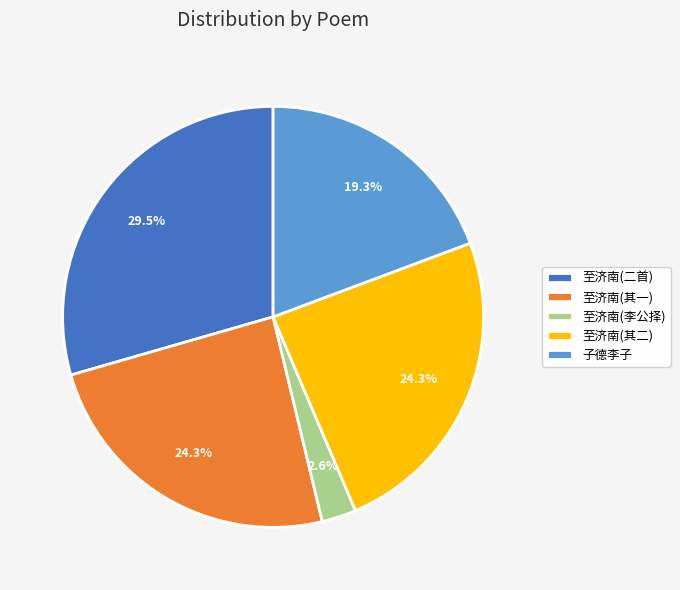

Approximately how many times larger is the value at 至济南(二首) compared to 至济南(其一)?

1.2